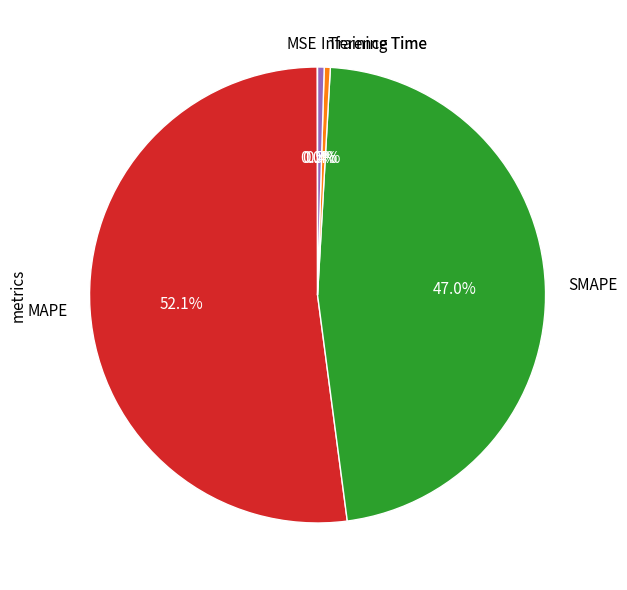

Which has a higher value, MAPE or Training Time?

MAPE